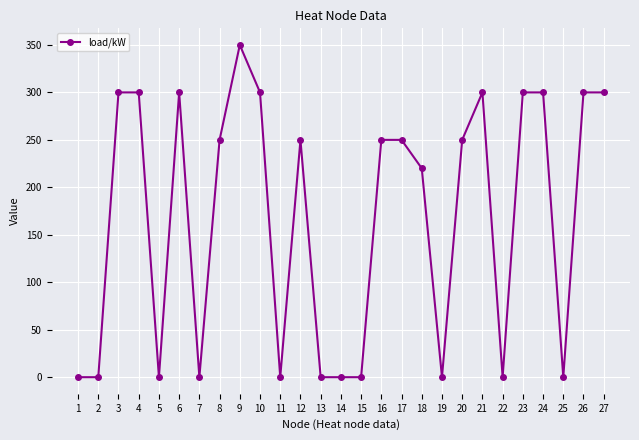

What is the average value?

167